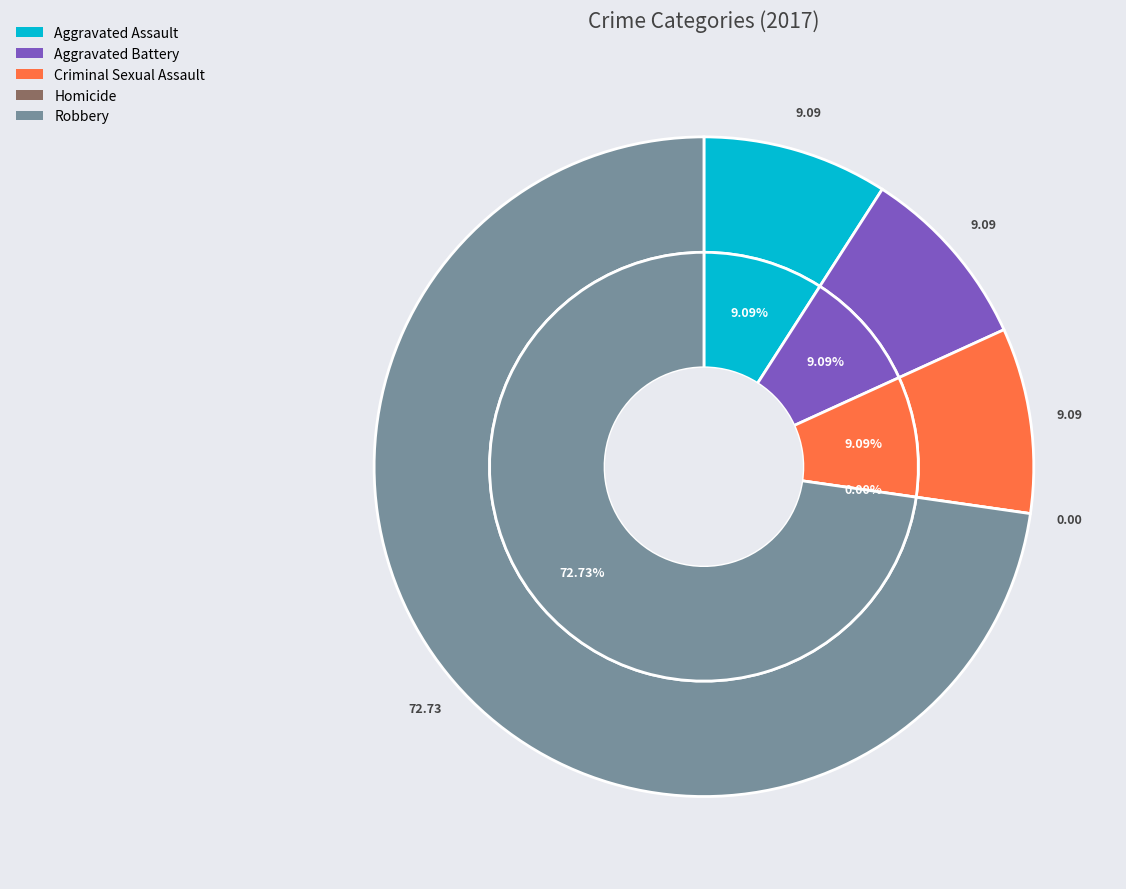

To the nearest percent, what is the average slice percentage?

20%